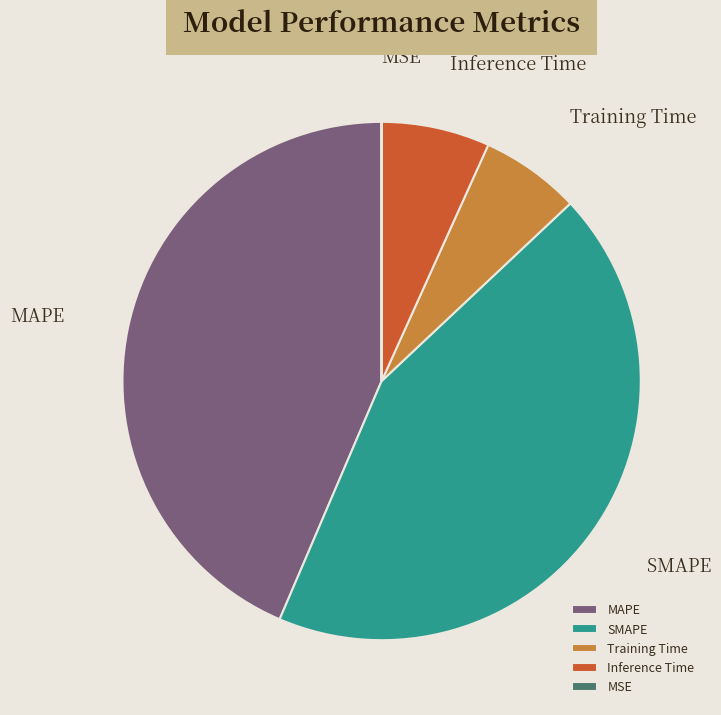

Is it true that MAPE is 34% of the pie?

False